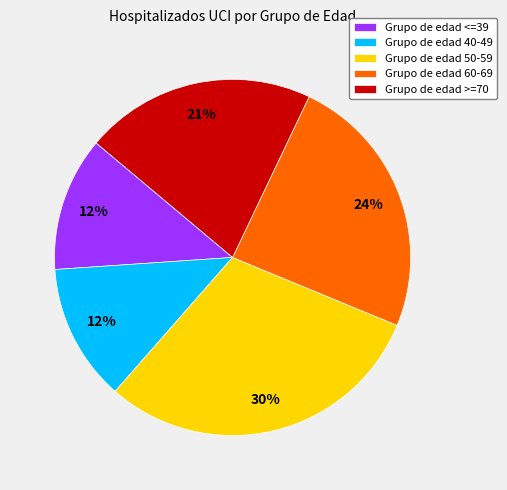

Do Grupo de edad >=70 and Grupo de edad 60-69 together represent more than half of the pie?

No